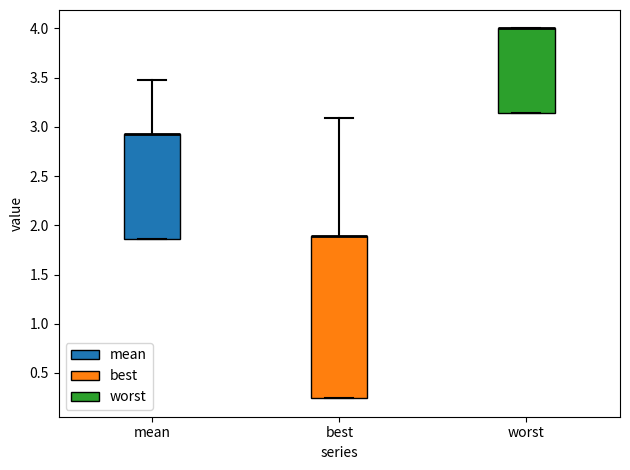

Where is the lower edge of the box for worst on the y-axis? The values are not printed on the chart, so give them approximately, as read against the axis.

3.15